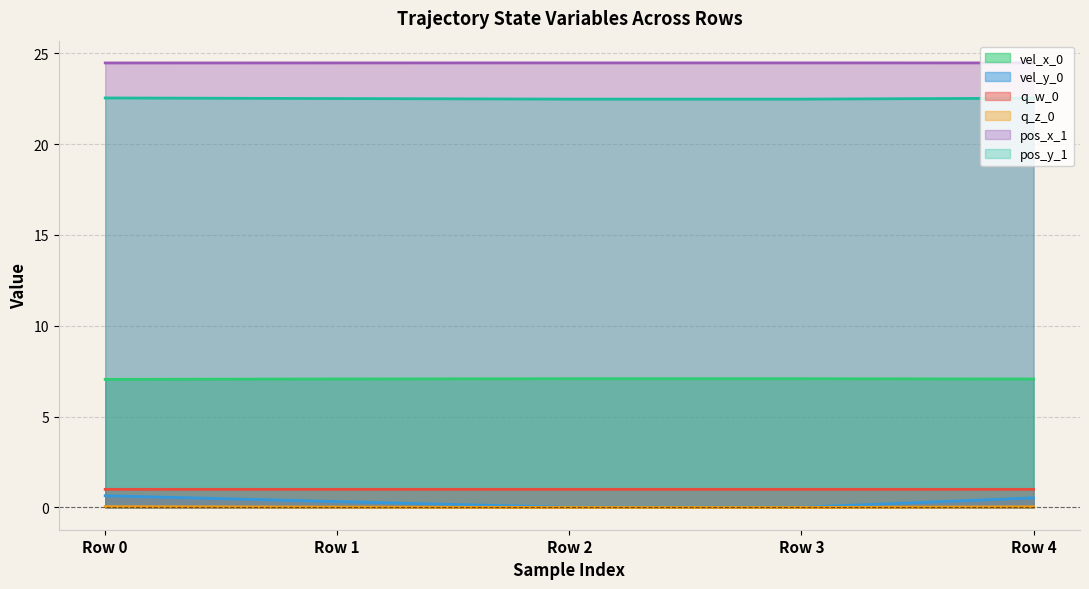

The vel_x_0 series shows 7.1 at Row 2. True or false?

True